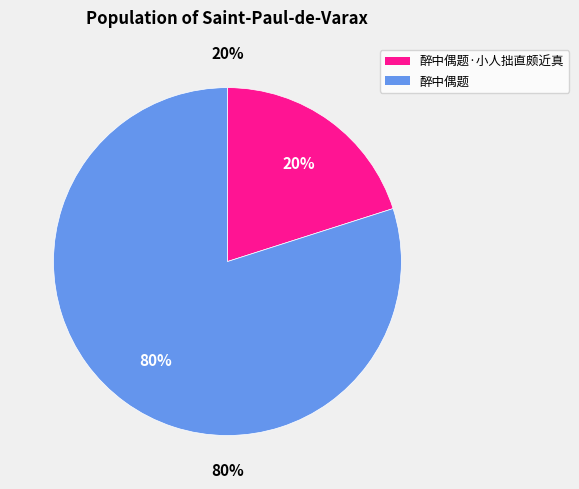

What is the smallest slice in the pie chart?

醉中偶题·小人拙直颇近真